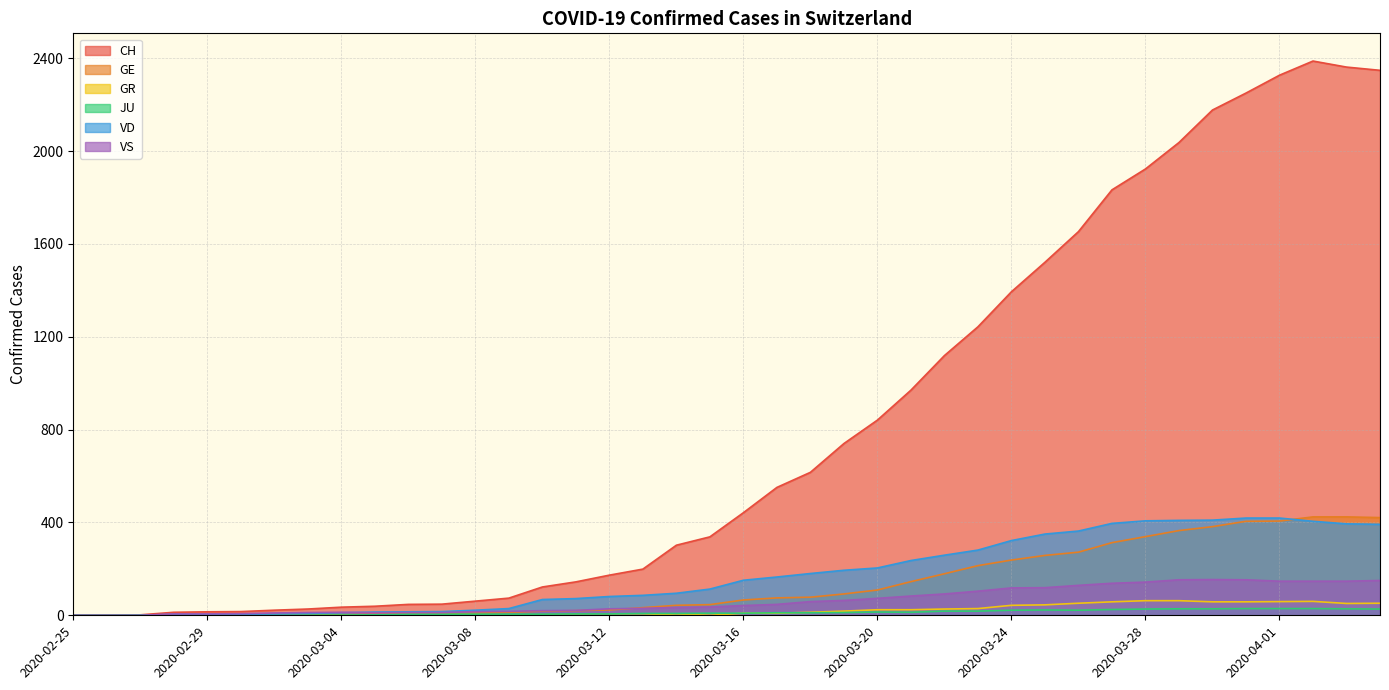

True or false: GR and JU intersect in this chart.

True